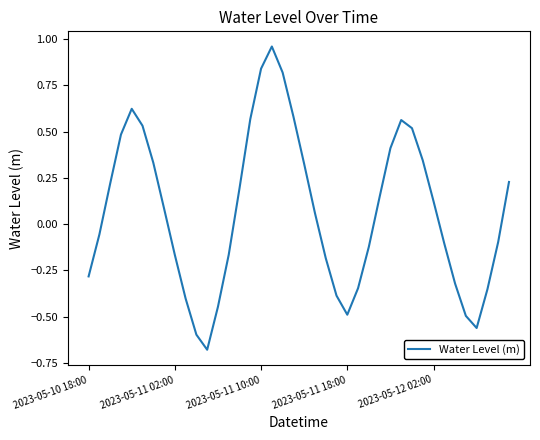

Reading left to right, list all the values displayed in this chart.

-0.3	-0.1	0.2	0.5	0.6	0.5	0.3	0.1	-0.2	-0.4	-0.6	-0.7	-0.4	-0.2	0.2	0.6	0.8	1.0	0.8	0.6	0.3	0.1	-0.2	-0.4	-0.5	-0.3	-0.1	0.1	0.4	0.6	0.5	0.3	0.1	-0.1	-0.3	-0.5	-0.6	-0.4	-0.1	0.2